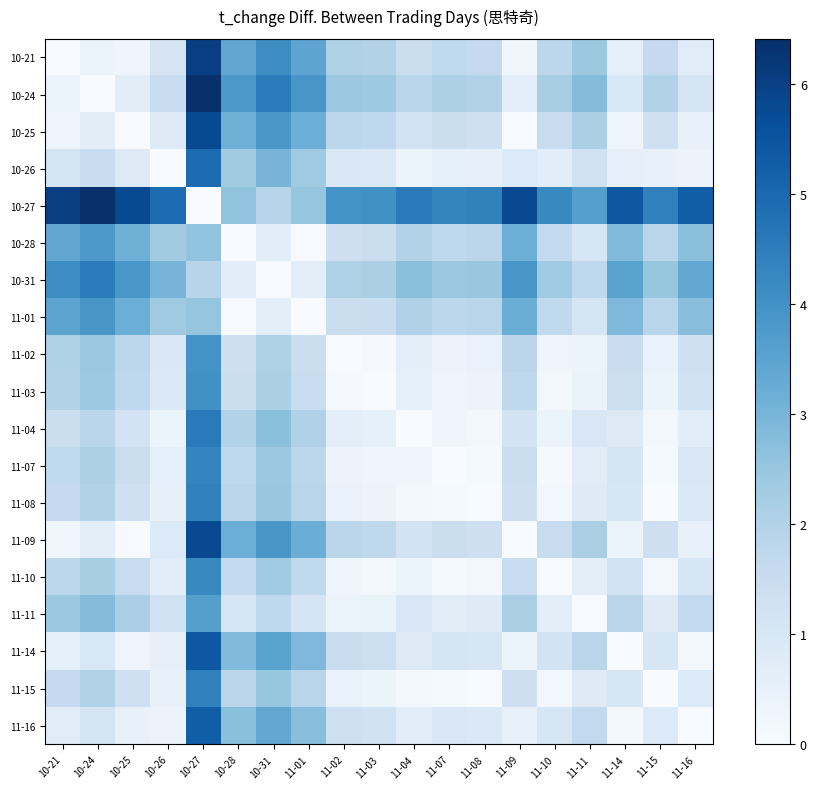

Which series changed the most between 11-02 and 11-09?

10-27